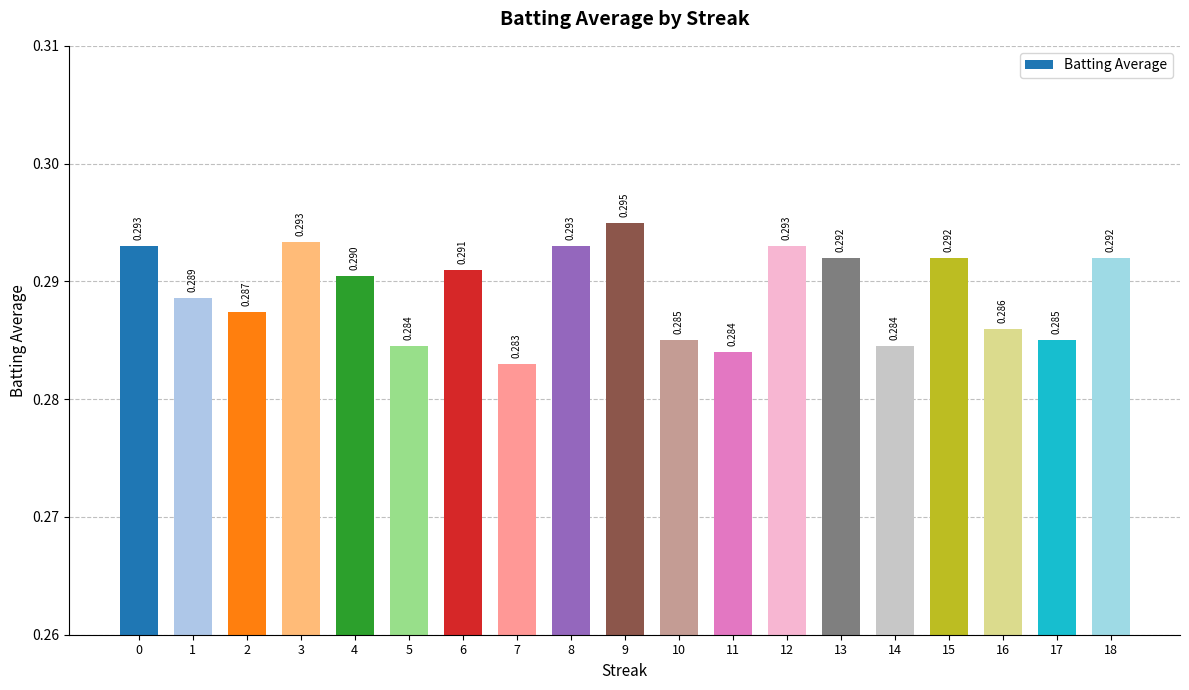

Which category has the lowest value across all series?

7